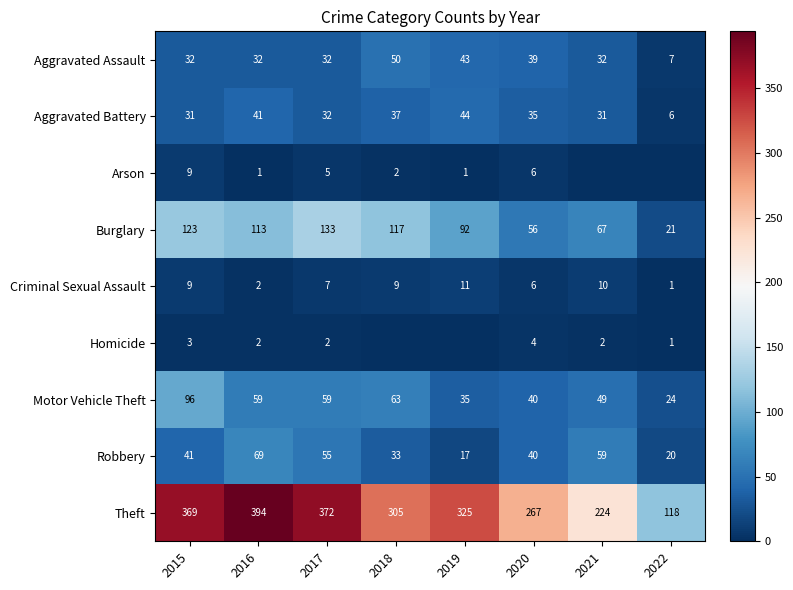

Where does the Aggravated Battery series first go above 35?

2016